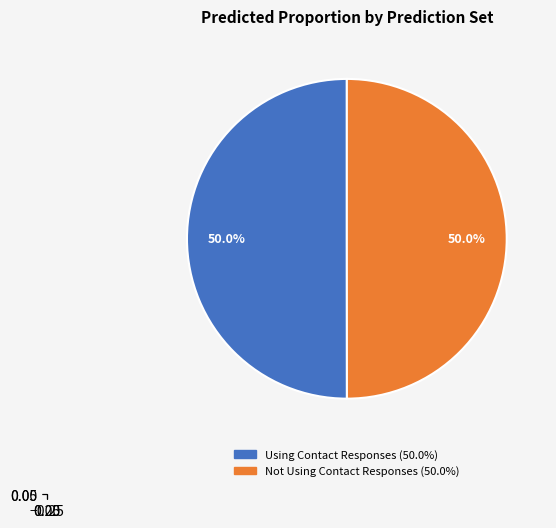

Rank the categories by value from highest to lowest.

Using Contact Responses, Not Using Contact Responses